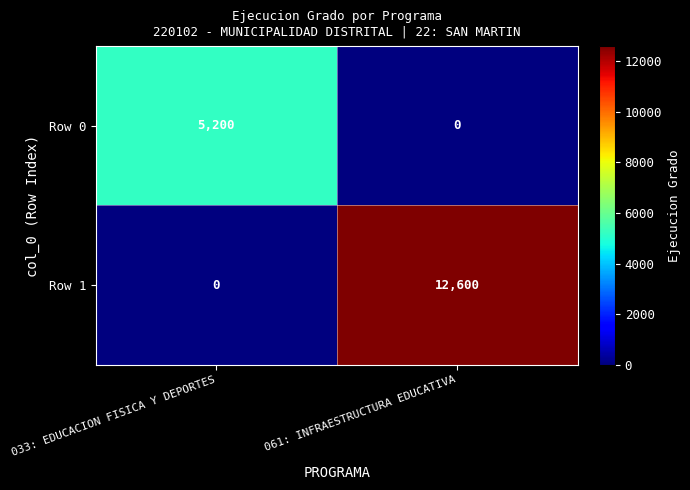

Where is Row 1 nearest to the value 6300?

033: EDUCACION FISICA Y DEPORTES